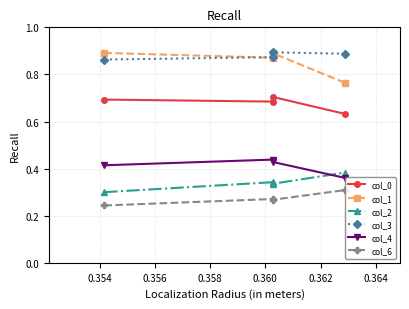

List the series in order of their peak value, lowest first.

col_6, col_2, col_4, col_0, col_1, col_3